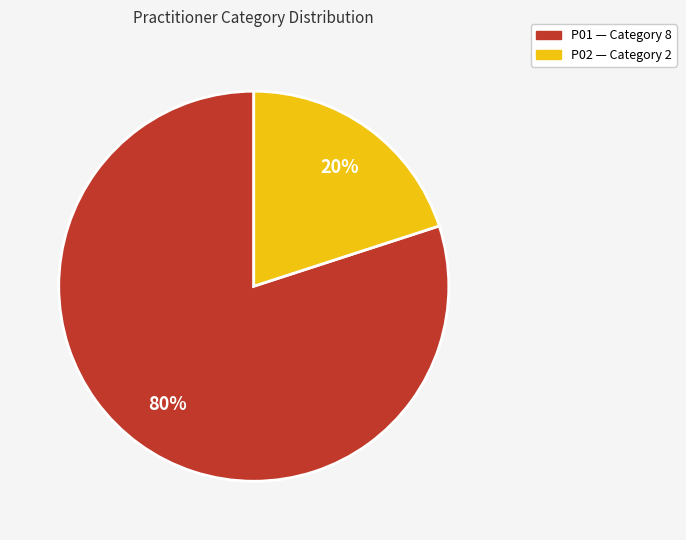

How many slices are in this pie chart?

2